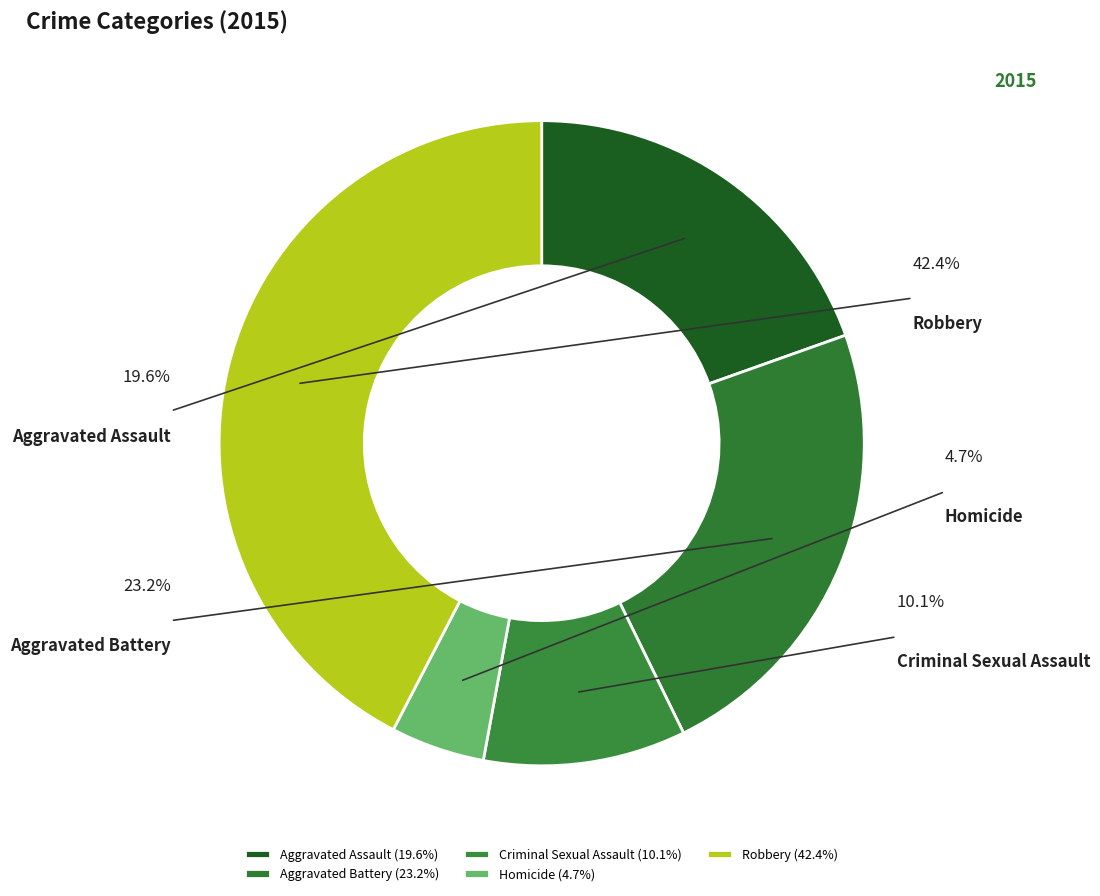

Count the number of slices in the pie.

5